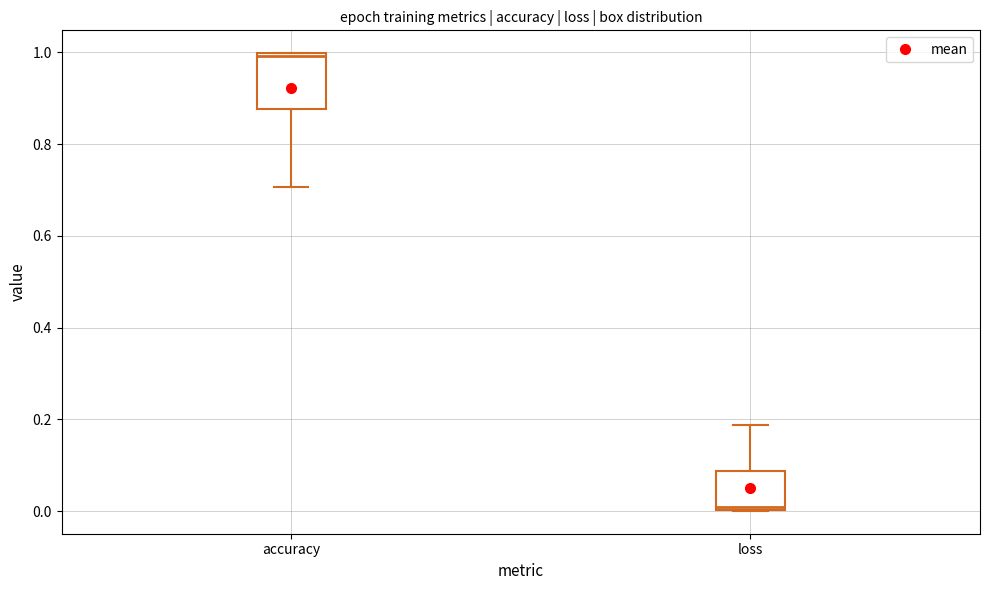

Comparing the boxes themselves (not the whiskers), which one is the tallest?

accuracy